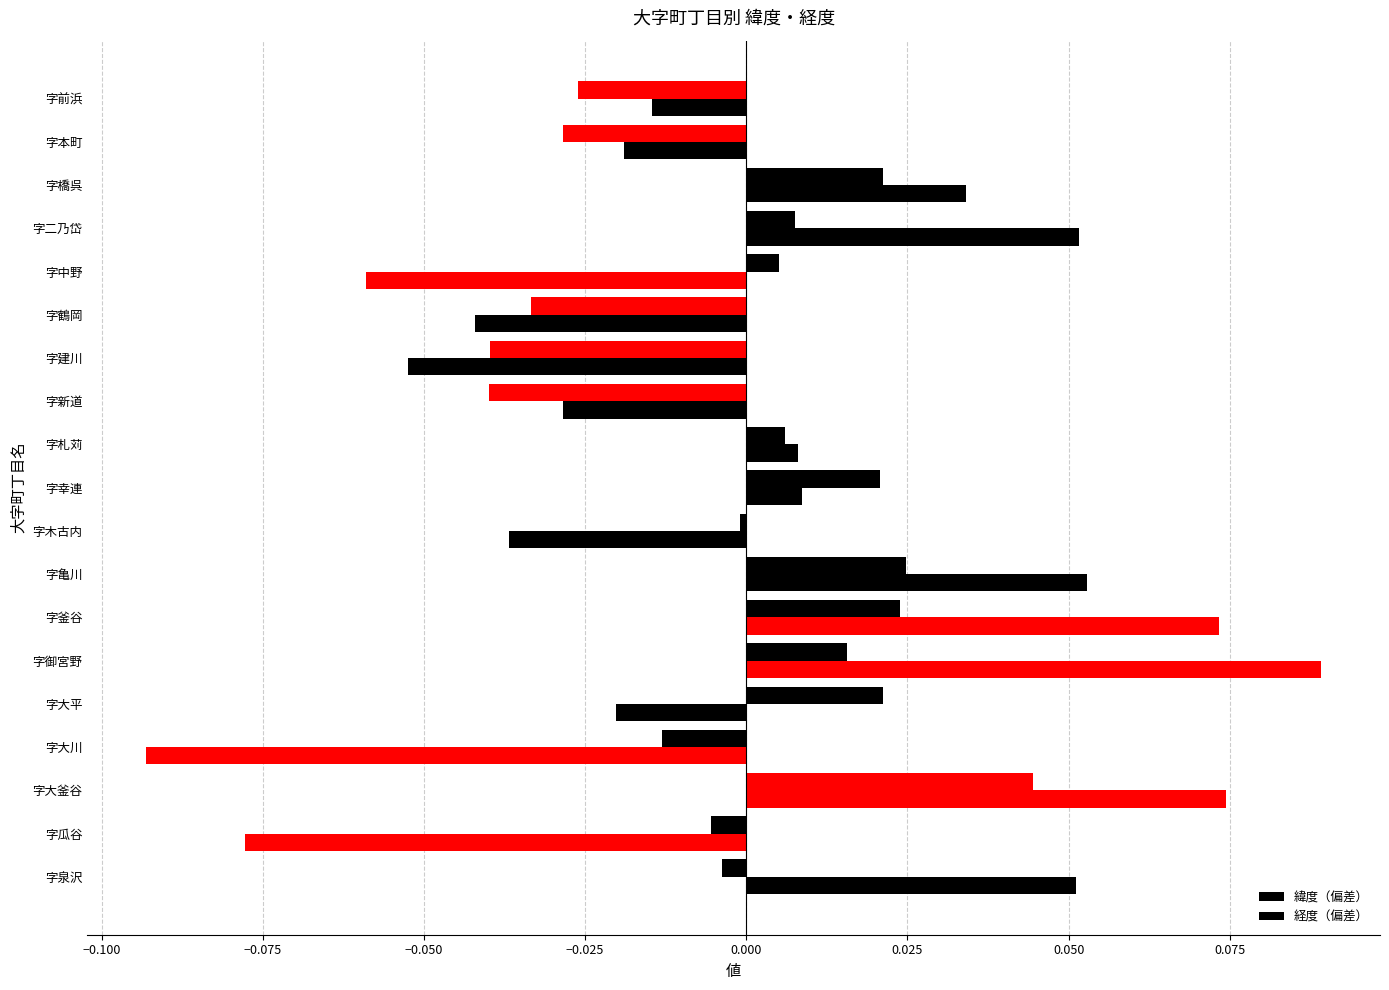

How many data points does each series have?

19